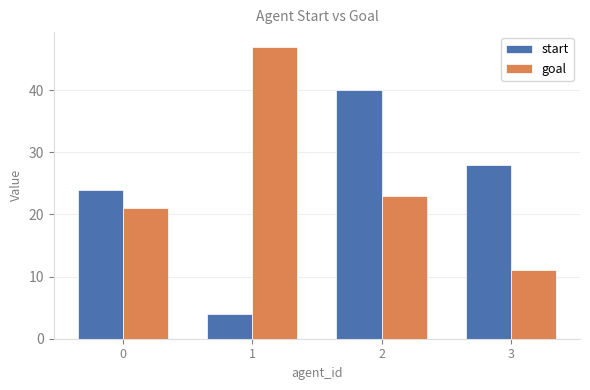

Rank the series at 2 from lowest to highest value.

goal, start